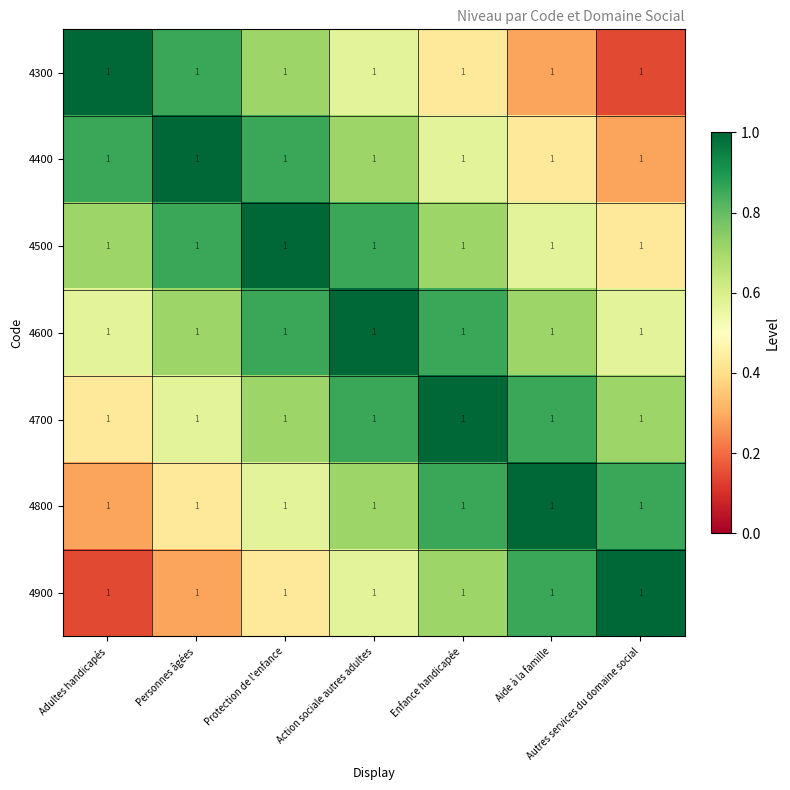

At how many categories does at least one series exceed 0?

7